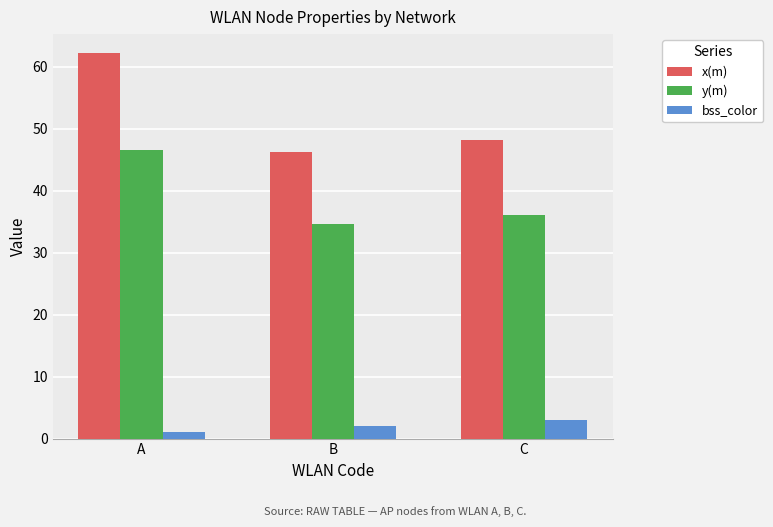

What is the difference between the second highest and minimum values in the bss_color series?

1.0